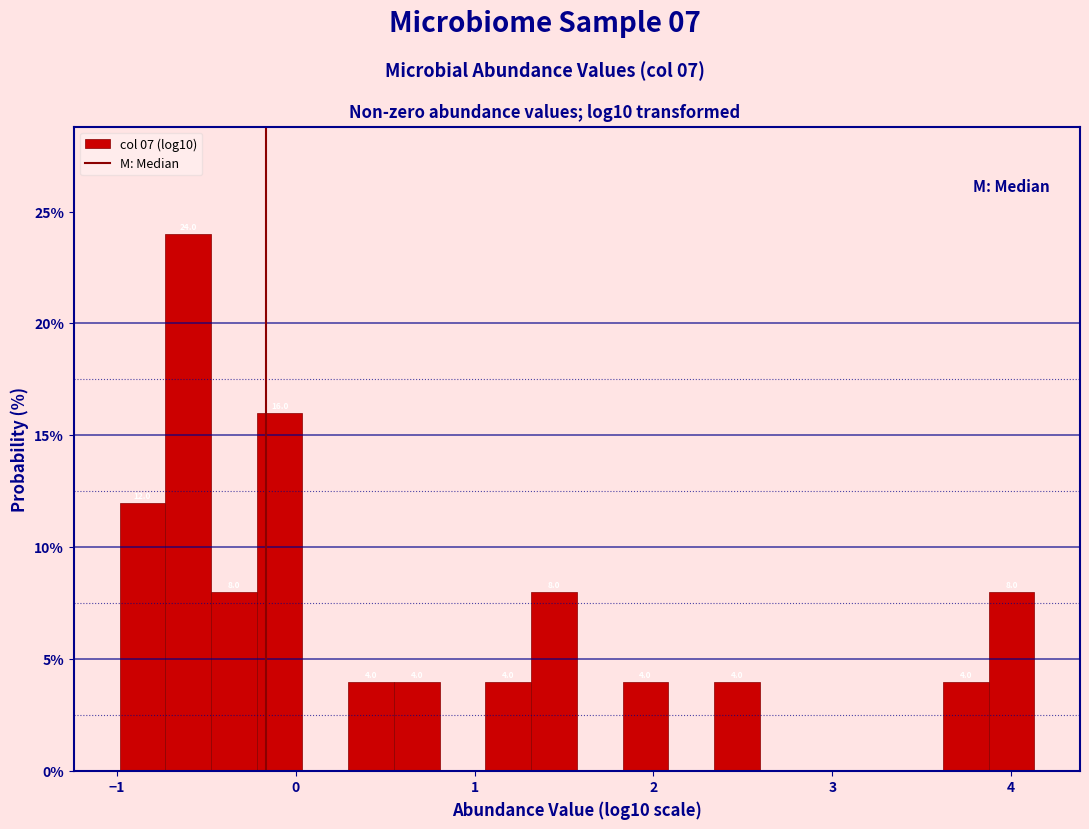

Around what value on the x-axis is the tallest bar? Give the approximate position of its centre, as read against the axis.

-0.6